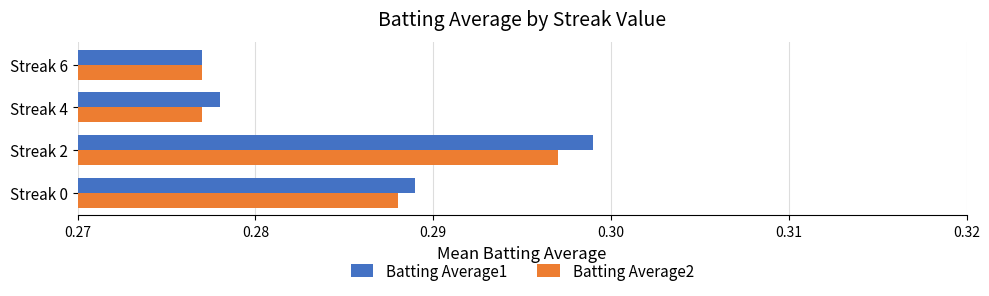

How many Batting Average1 values are between 0 and 1?

4